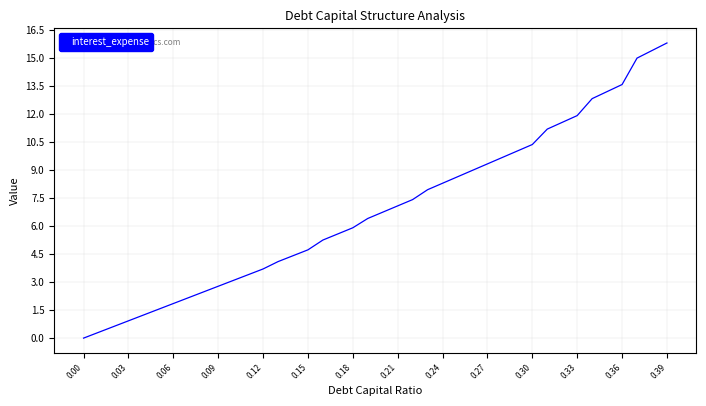

What is the difference between the maximum and minimum values?

15.8